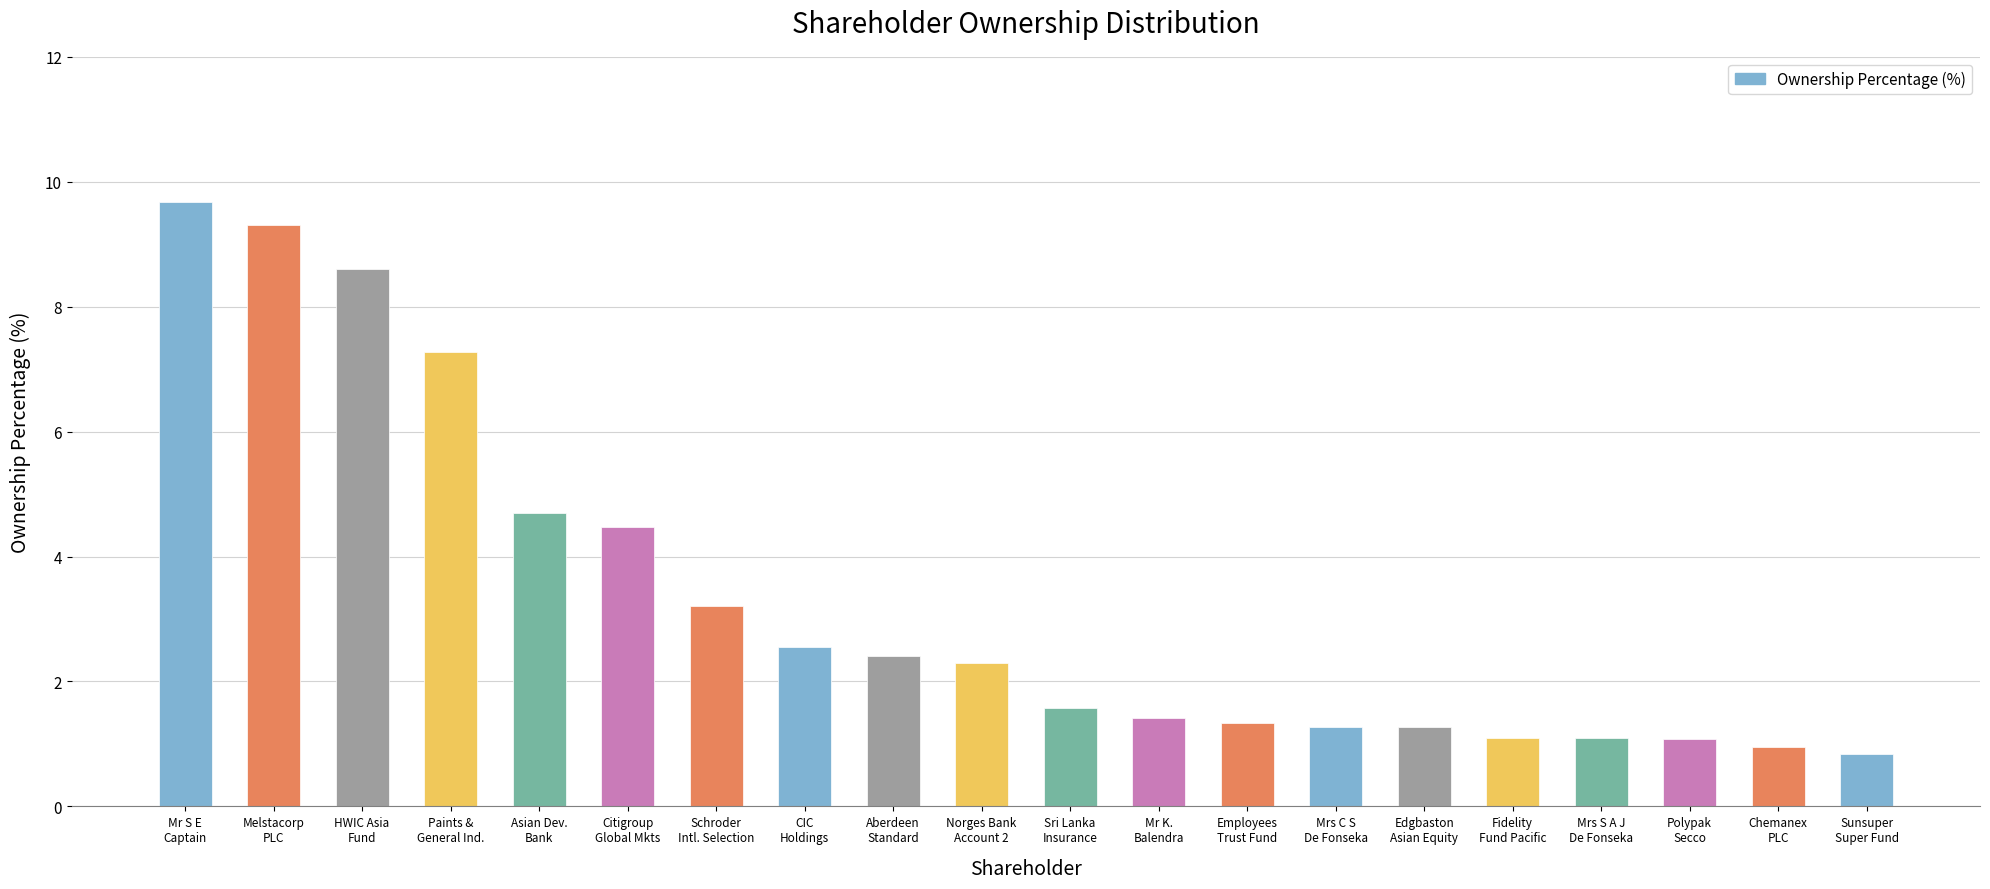

Which label corresponds to the largest value in the chart?

Mr S E
Captain